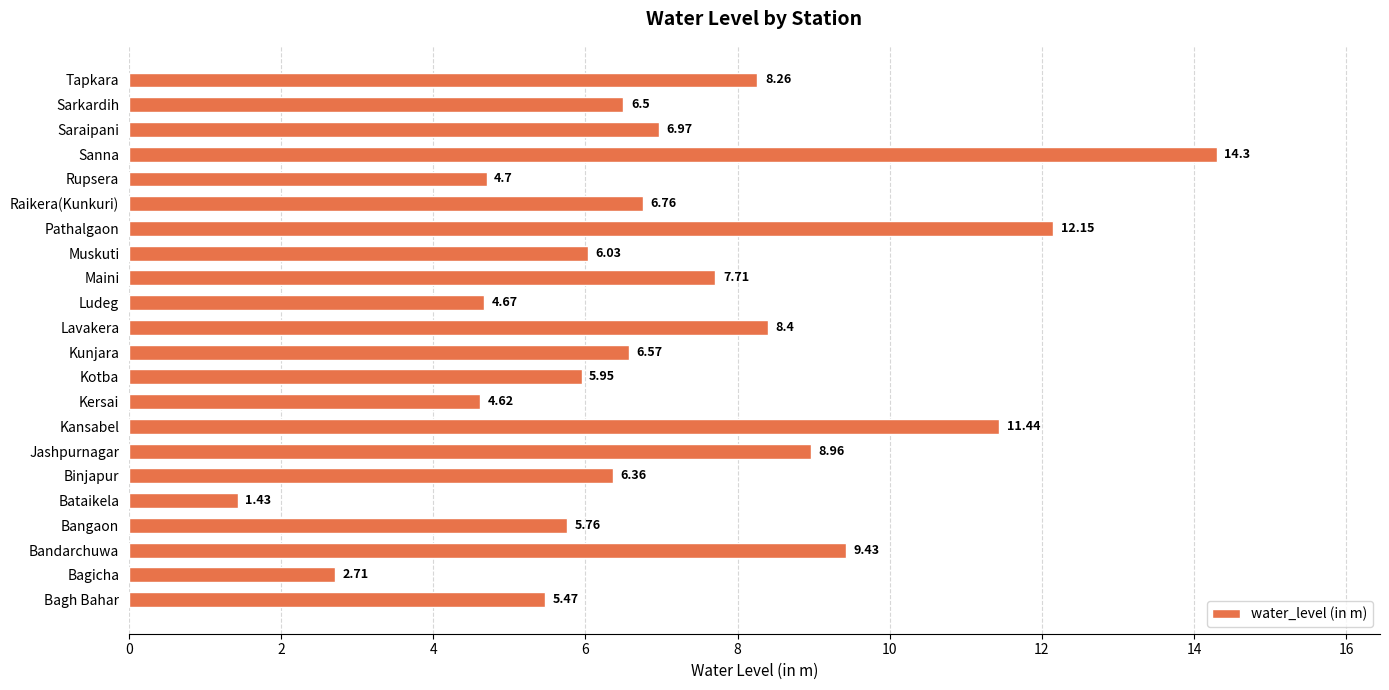

What is the difference between the maximum and minimum values?

12.9